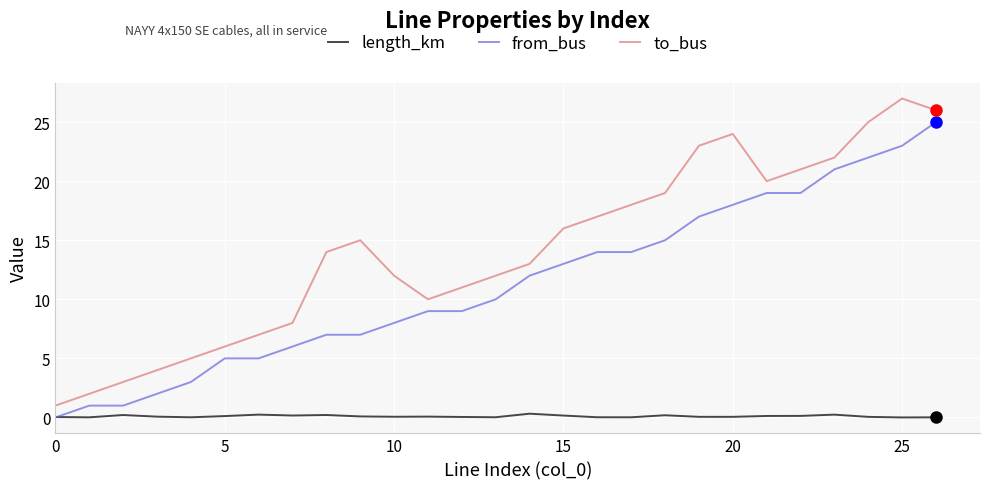

What is the lowest value of the to_bus series?

1.0